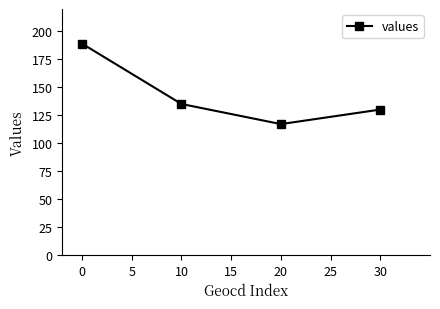

What is the difference between the second highest and second lowest values?

5